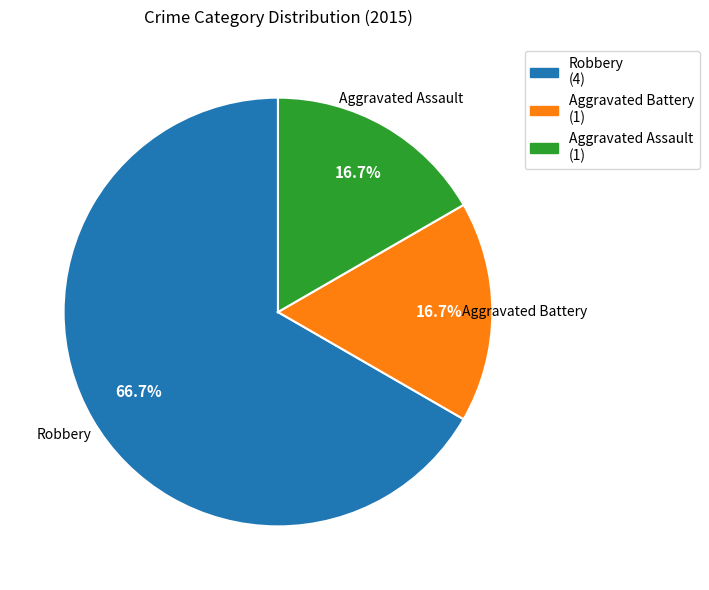

Combined, do Aggravated Battery and Robbery account for over 50%?

Yes